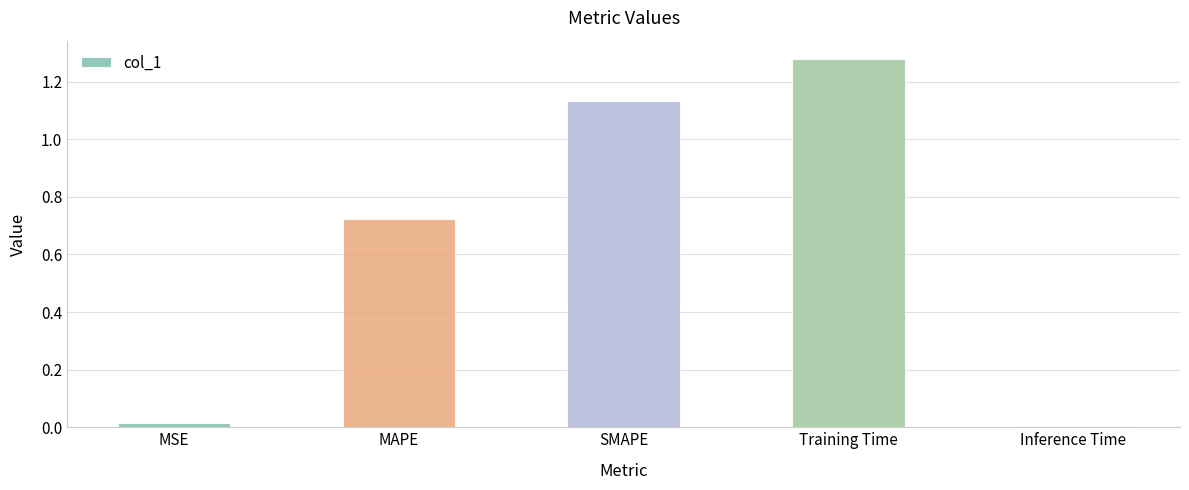

The chart shows a value of 0.0 at Inference Time. True or false?

True